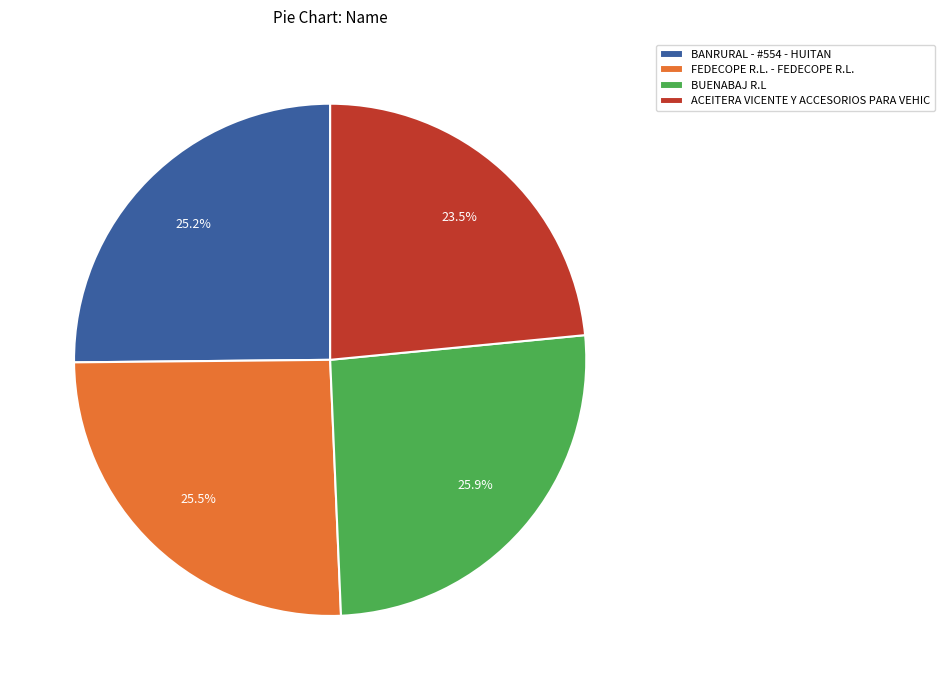

To the nearest percent, what is the average slice percentage?

25%